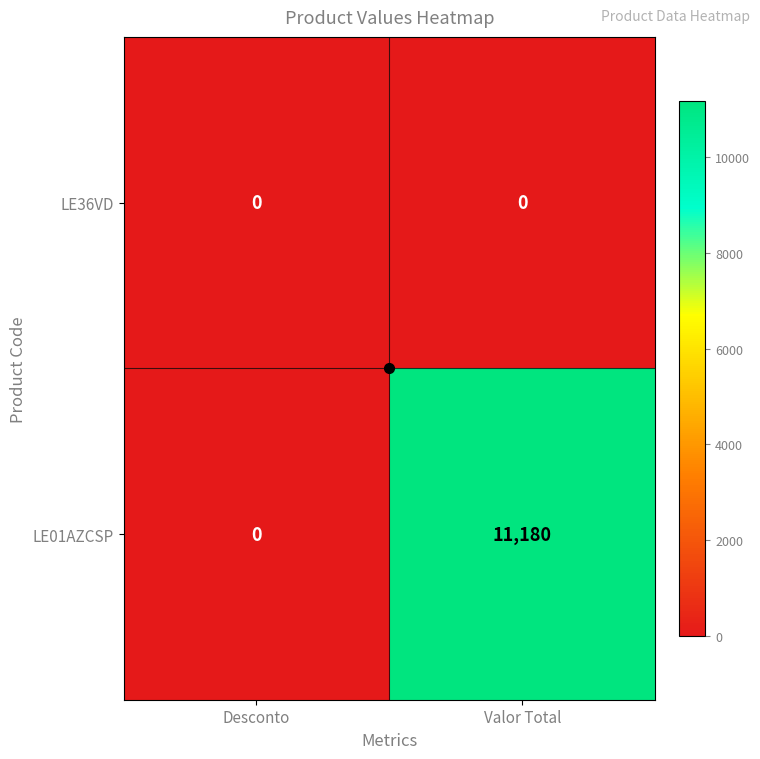

Is it true that LE01AZCSP equals 11180 at Valor Total?

True